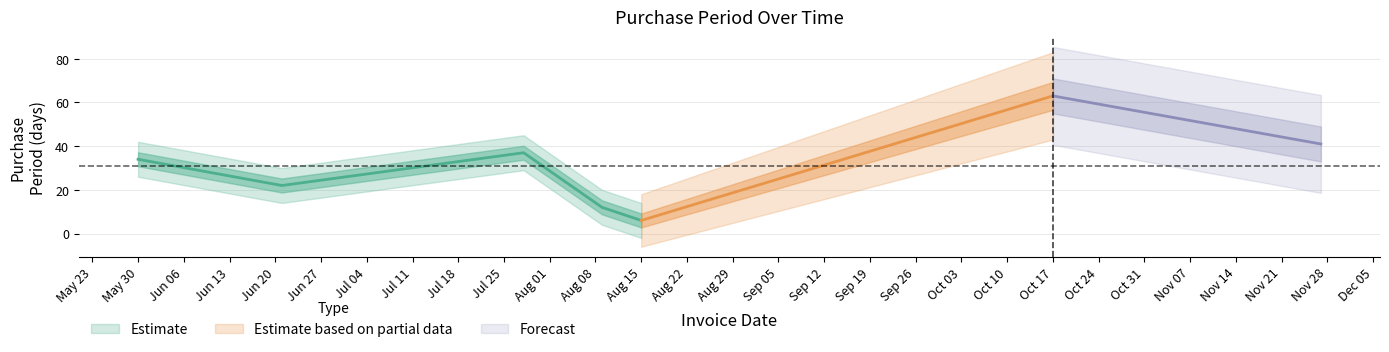

The chart shows a value of 6 at 2017-08-15. True or false?

True